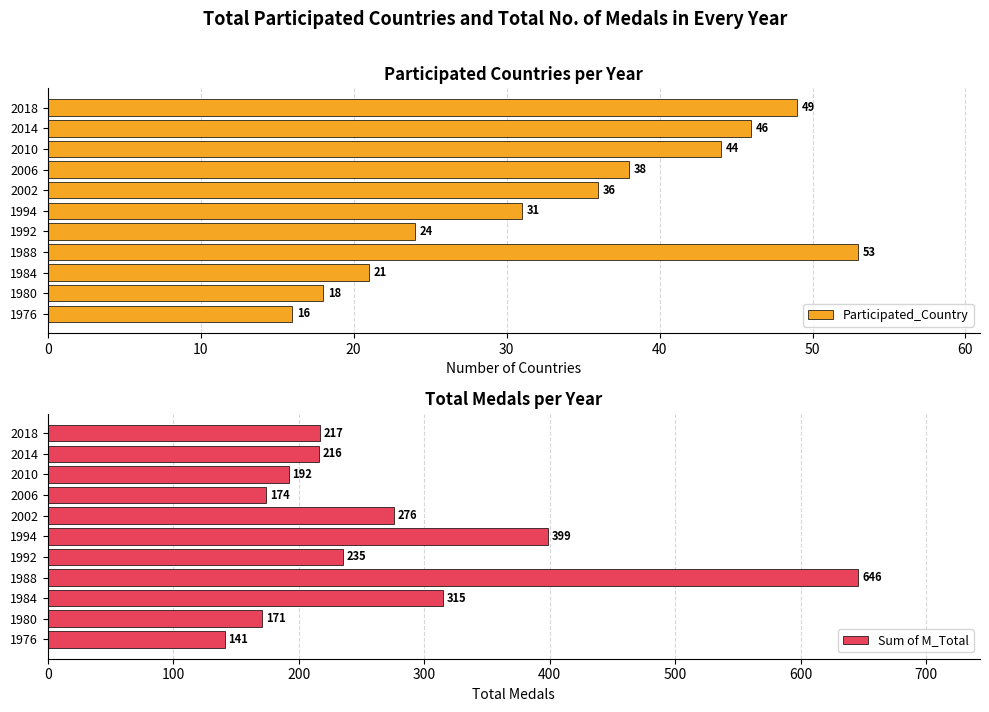

How many values in the Participated_Country series exceed 36?

5